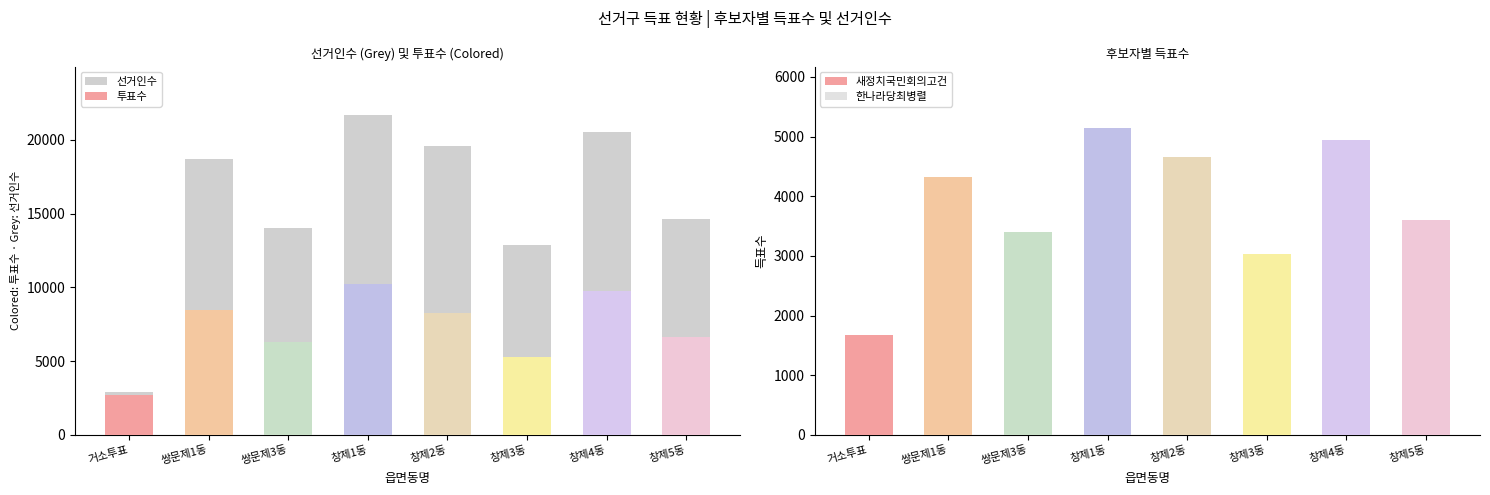

Rank the series by their maximum value, from lowest to highest.

한나라당최병렬, 새정치국민회의고건, 투표수, 선거인수